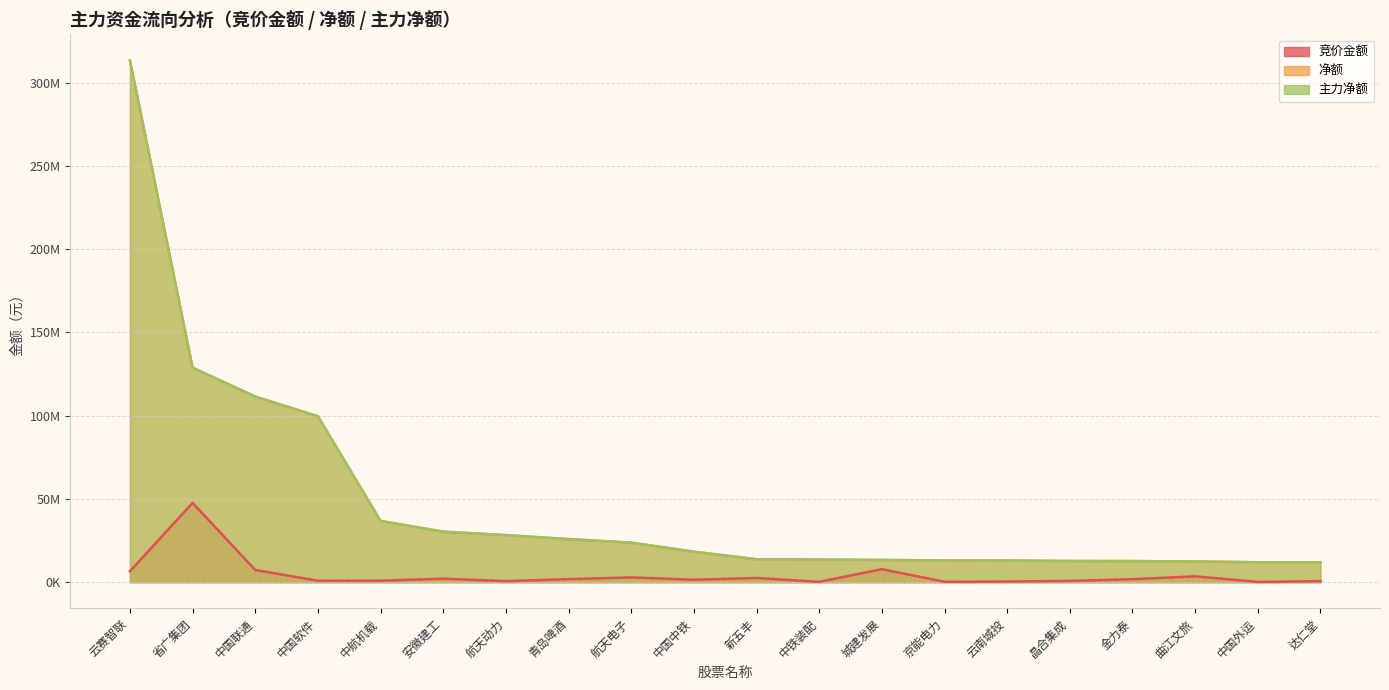

Count the number of categories in the chart.

20